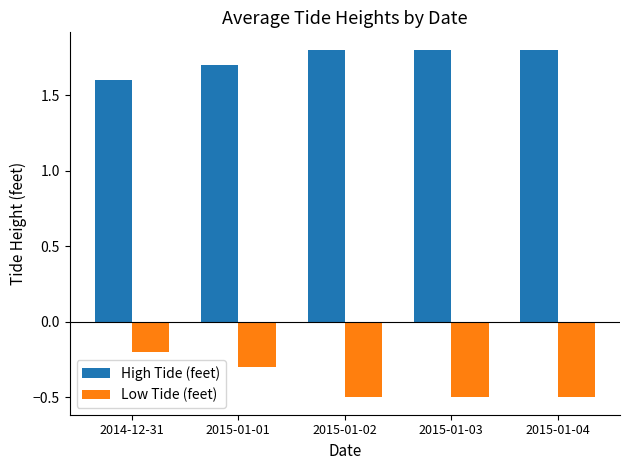

What is the label of the 3rd bar from the right?

2015-01-02